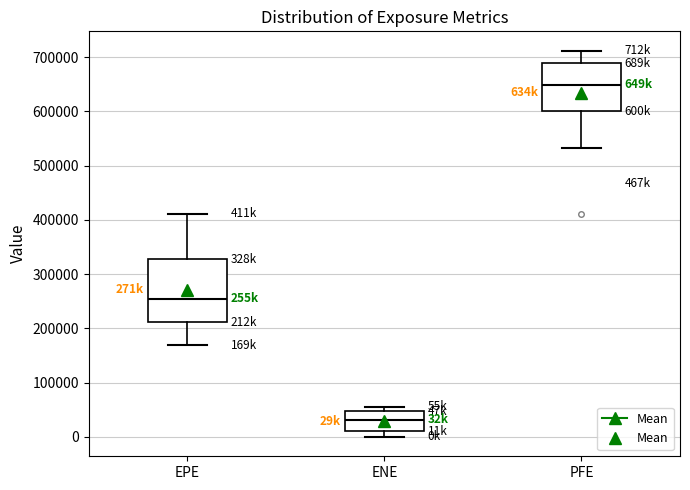

Where does the median line of the box for EPE sit on the y-axis? The values are not printed on the chart, so give them approximately, as read against the axis.

250000